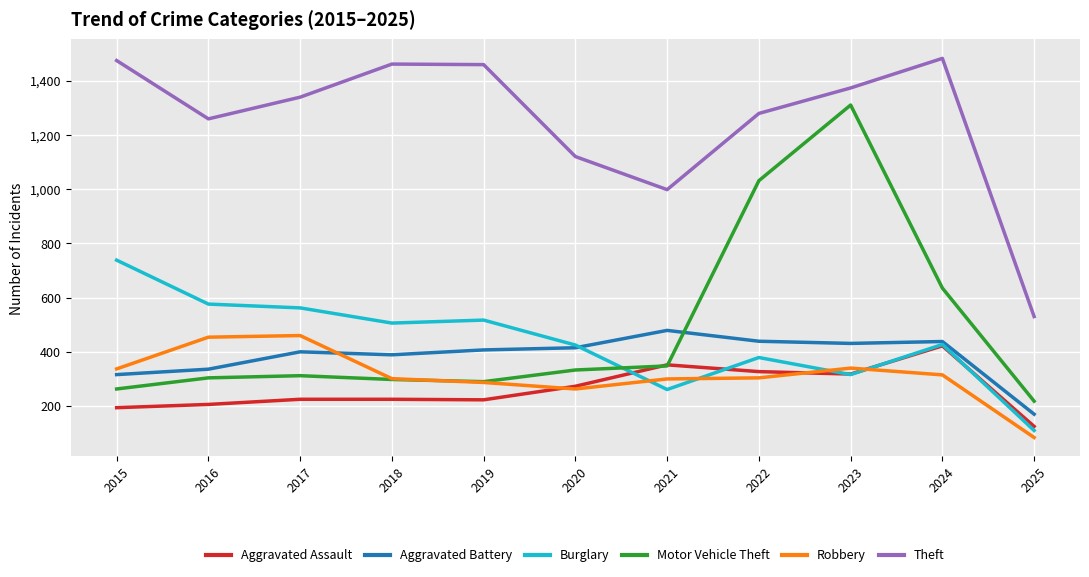

True or false: Aggravated Battery has a value of 415 at 2020.

True